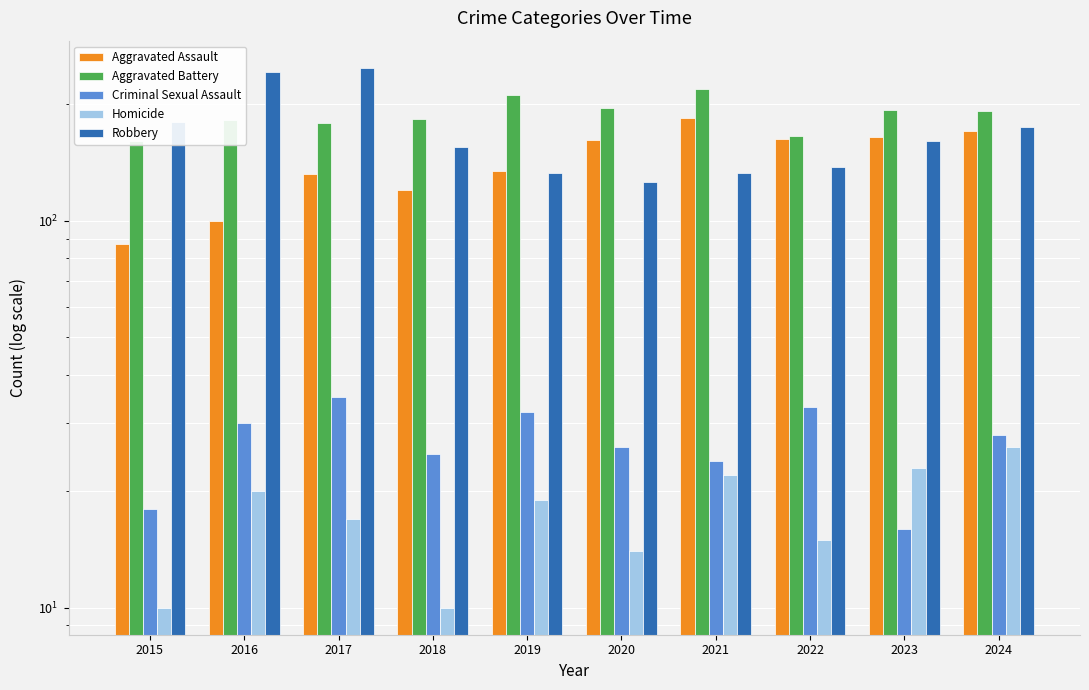

Which label corresponds to the smallest value in the chart?

2015